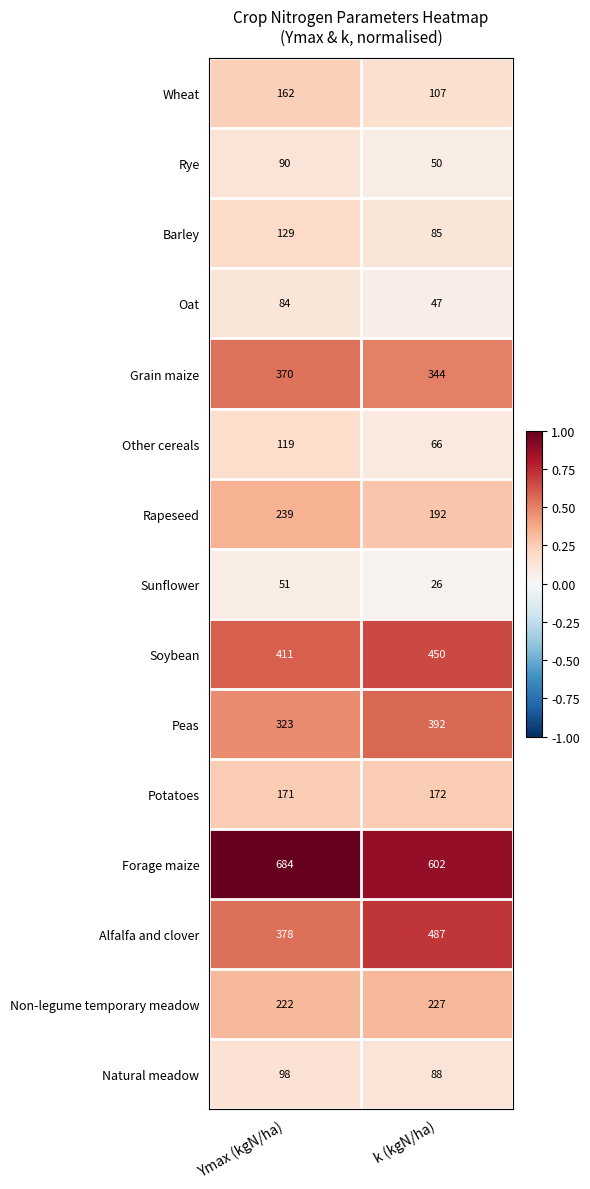

At k (kgN/ha), list the series in order from largest to smallest.

Forage maize, Alfalfa and clover, Soybean, Peas, Grain maize, Non-legume temporary meadow, Rapeseed, Potatoes, Wheat, Natural meadow, Barley, Other cereals, Rye, Oat, Sunflower